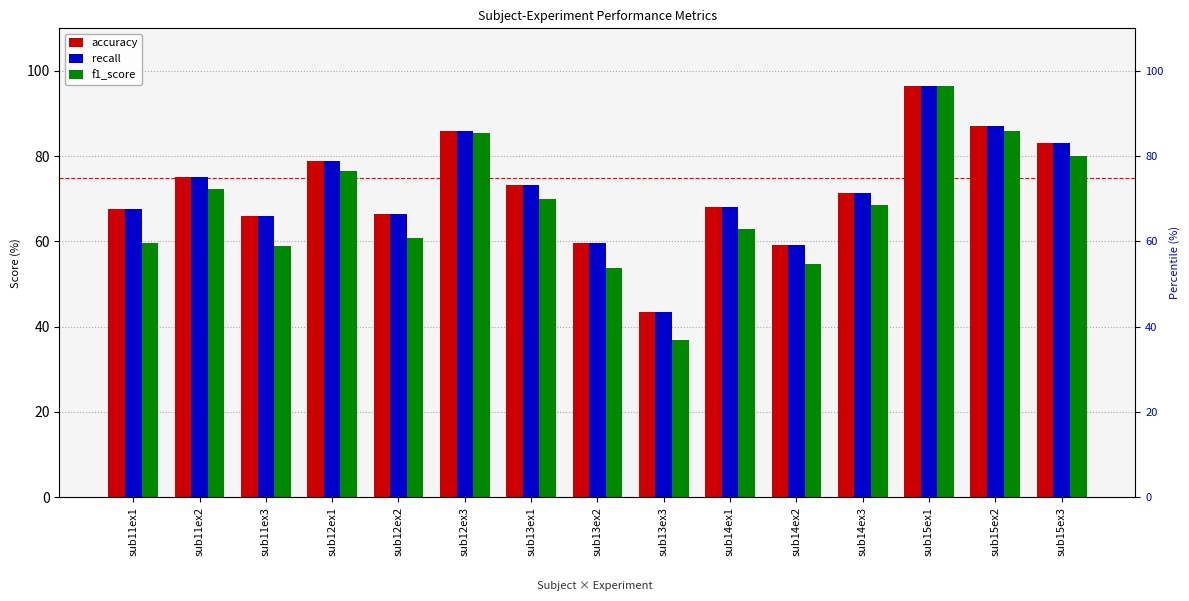

What is the total value across all series at sub14ex2?

173.2